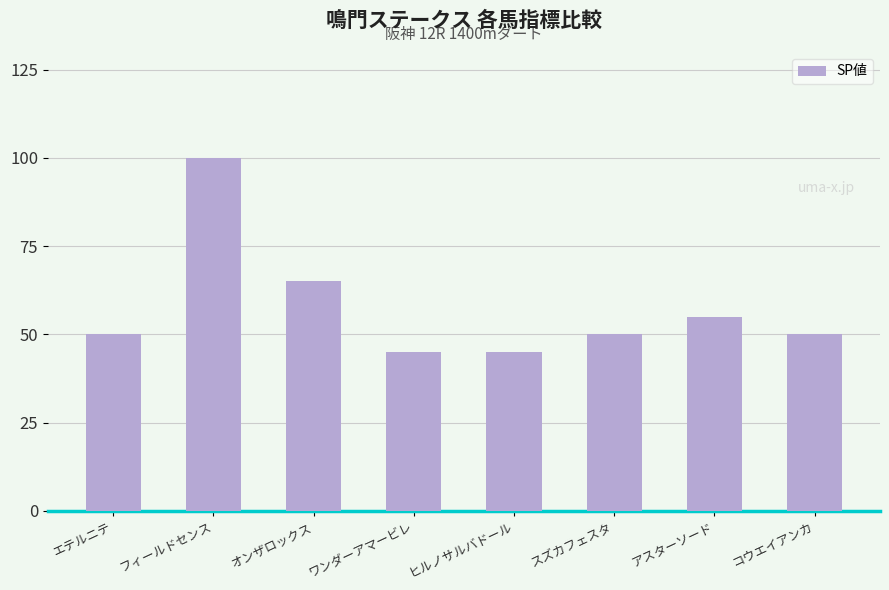

What is the difference between the maximum and minimum values?

55